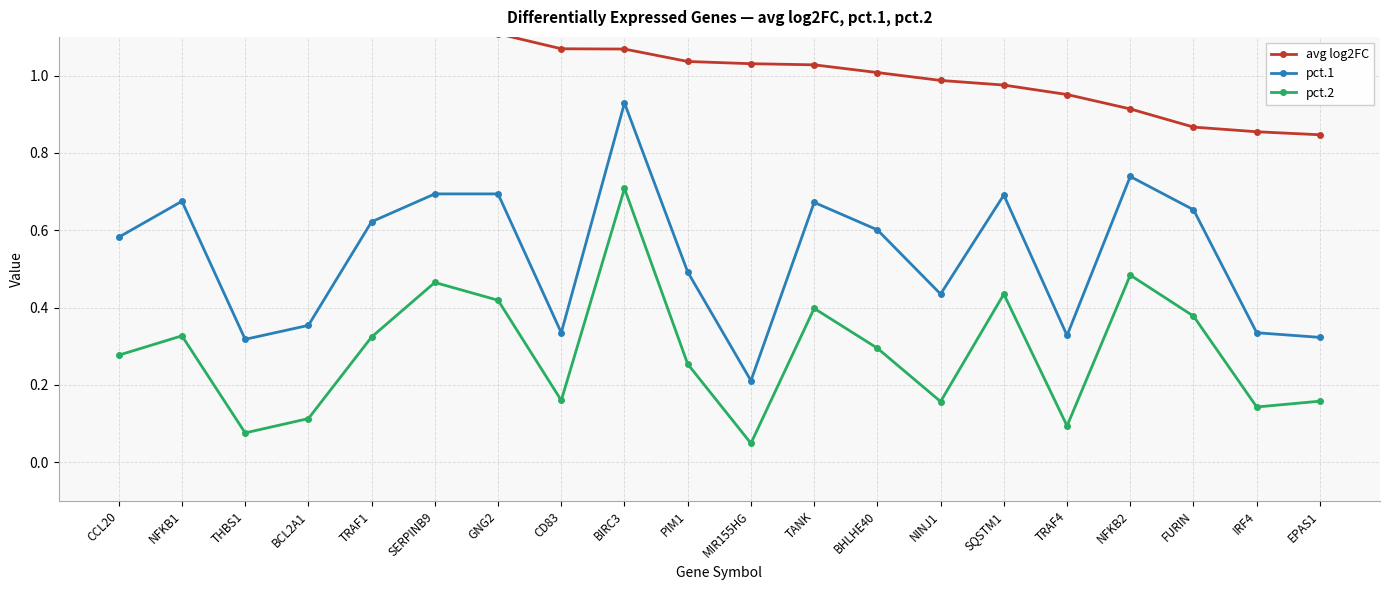

What position from the right is TANK?

9